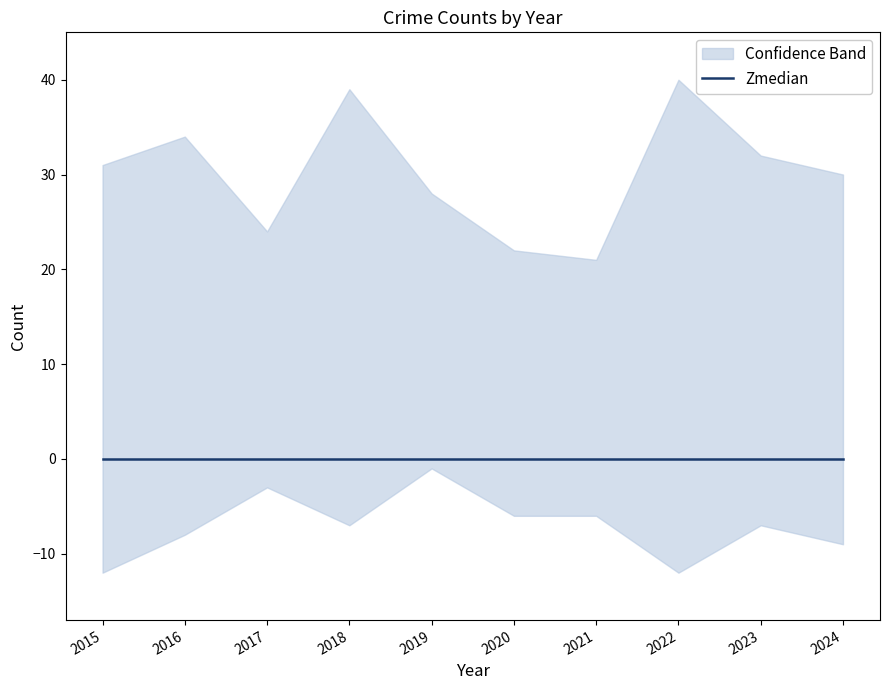

True or false: Theft and Aggravated Battery intersect in this chart.

False